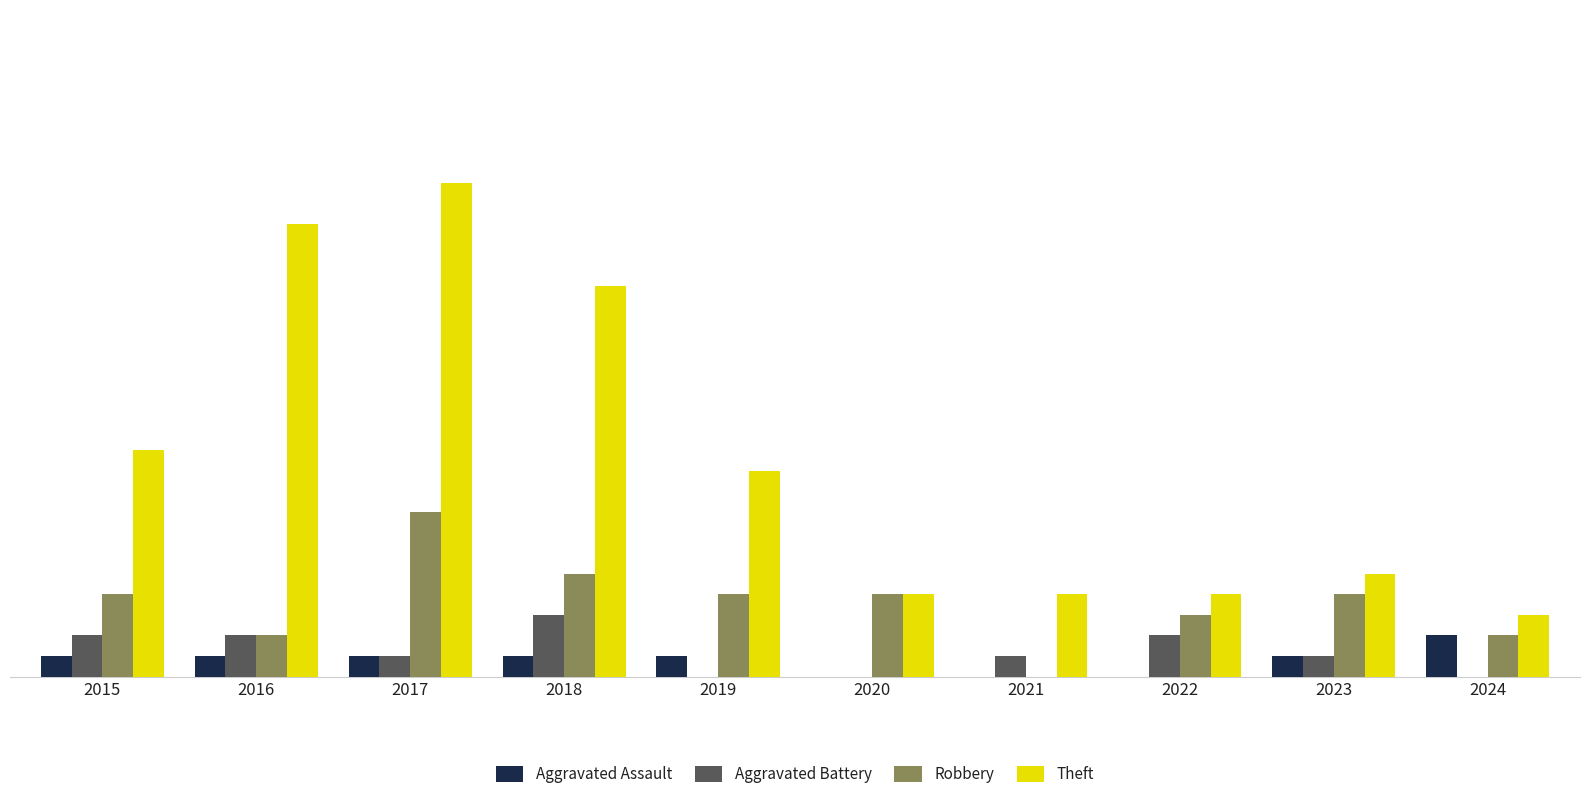

Is the value of Robbery at 2016 greater than the value of Aggravated Battery at 2017?

Yes